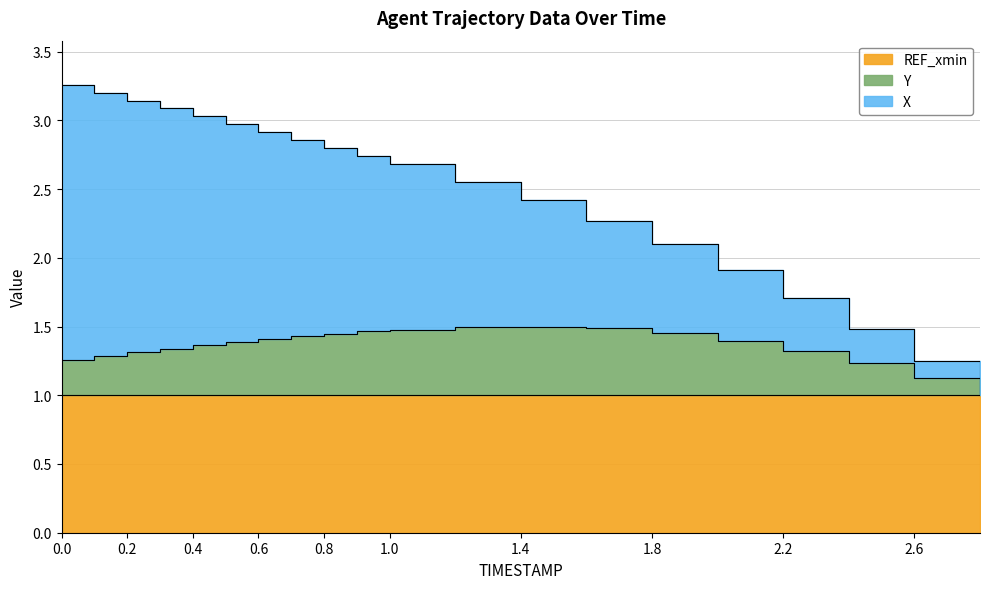

Rank the categories by X value from lowest to highest.

2.8, 2.6, 2.4, 2.2, 2.0, 1.8, 1.6, 1.4, 1.2, 1.0, 0.9, 0.8, 0.7, 0.6, 0.5, 0.4, 0.3, 0.2, 0.1, 0.0